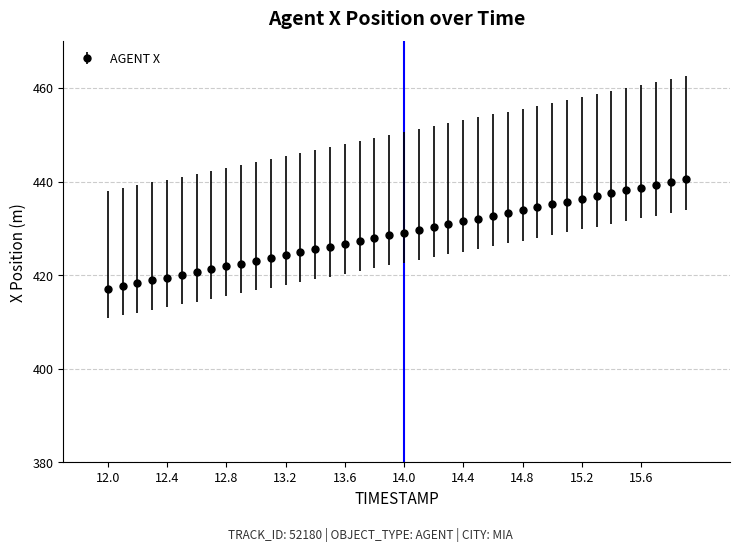

What is the average value?

428.8